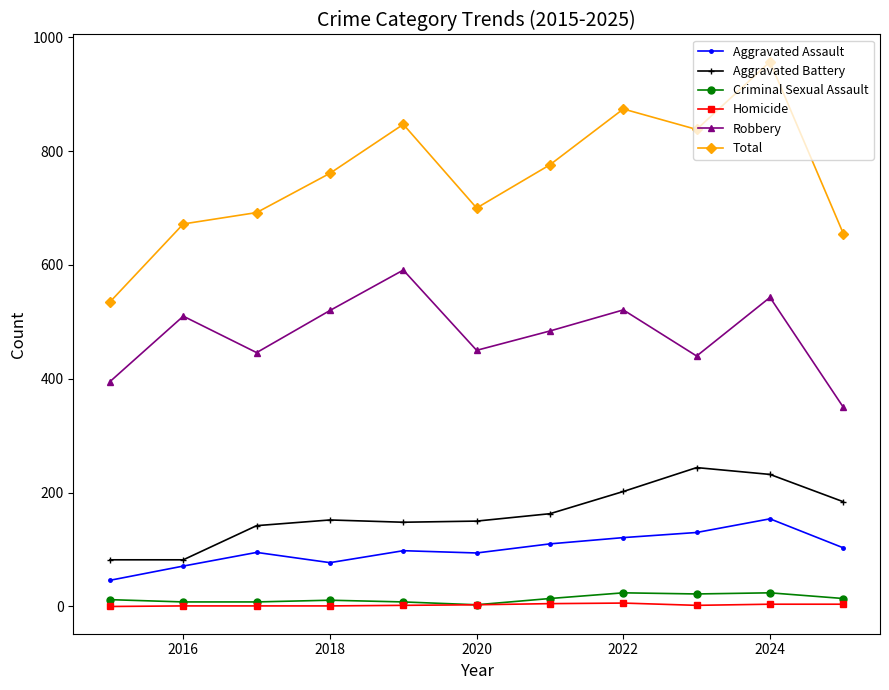

Which series has the largest total across all categories?

Total